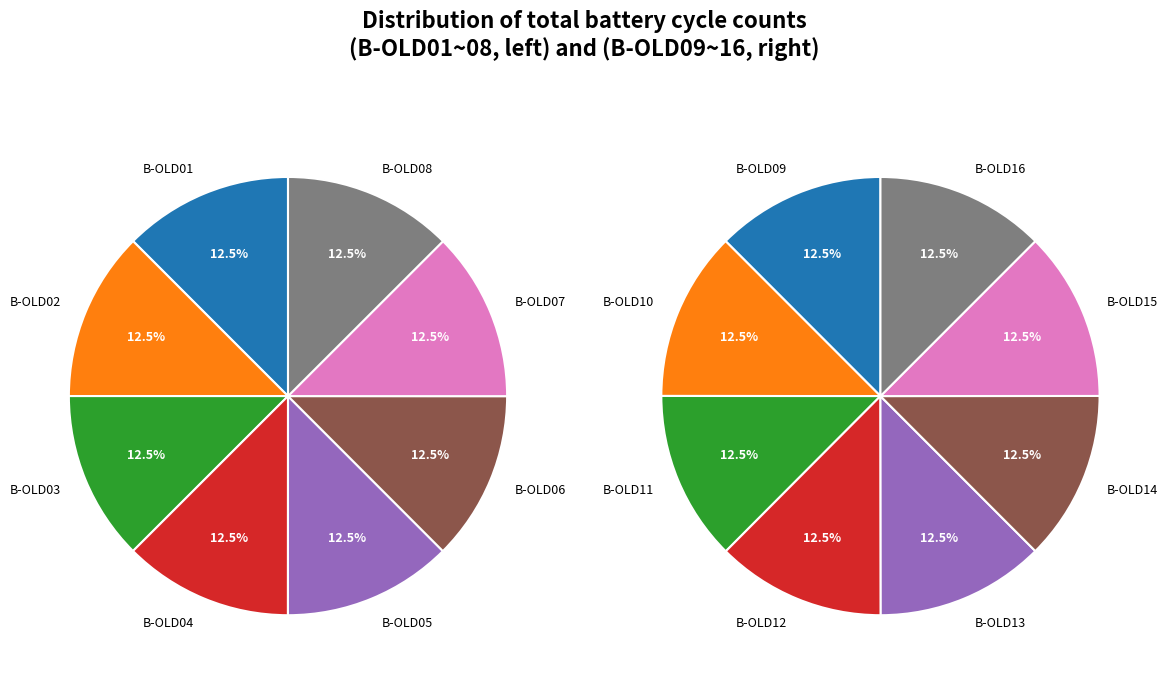

Is the sum of B-OLD13 and B-OLD07 greater than half?

No